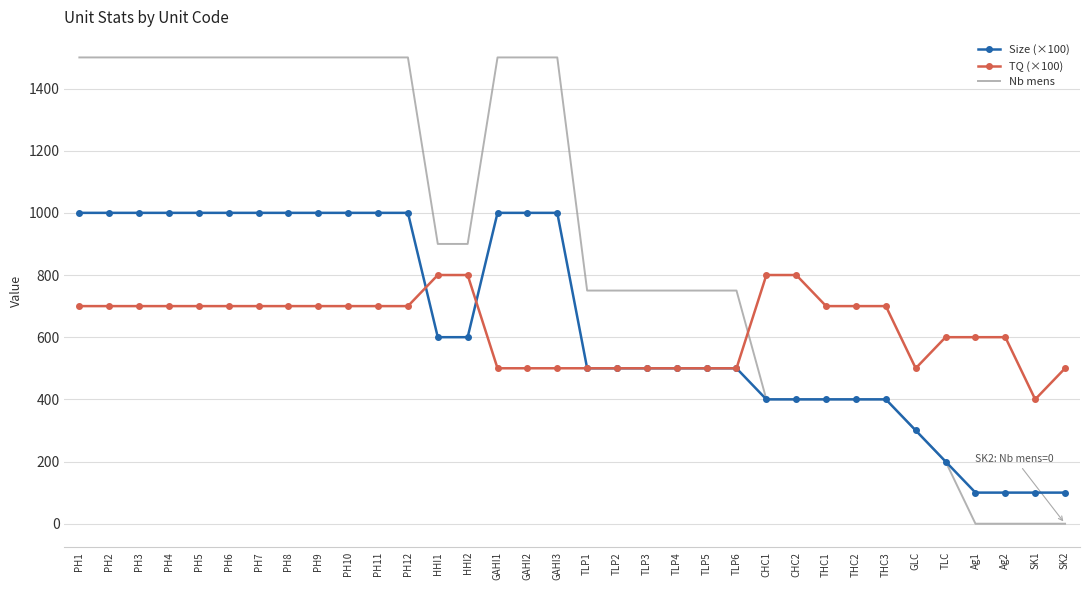

What is the total value across all series at GAHI1?

3000